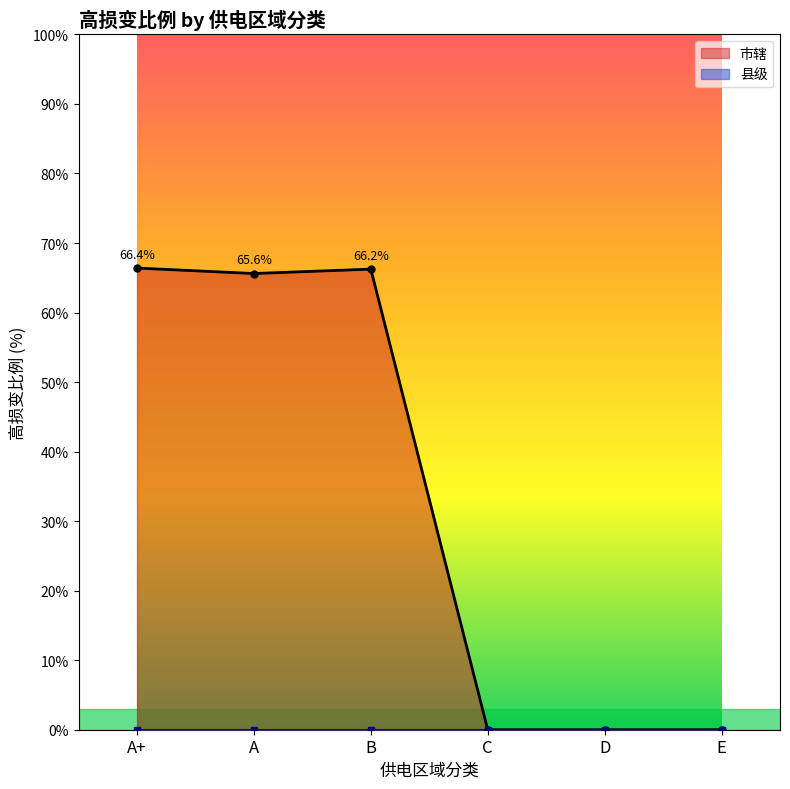

At which label does the data first exceed 65?

A+